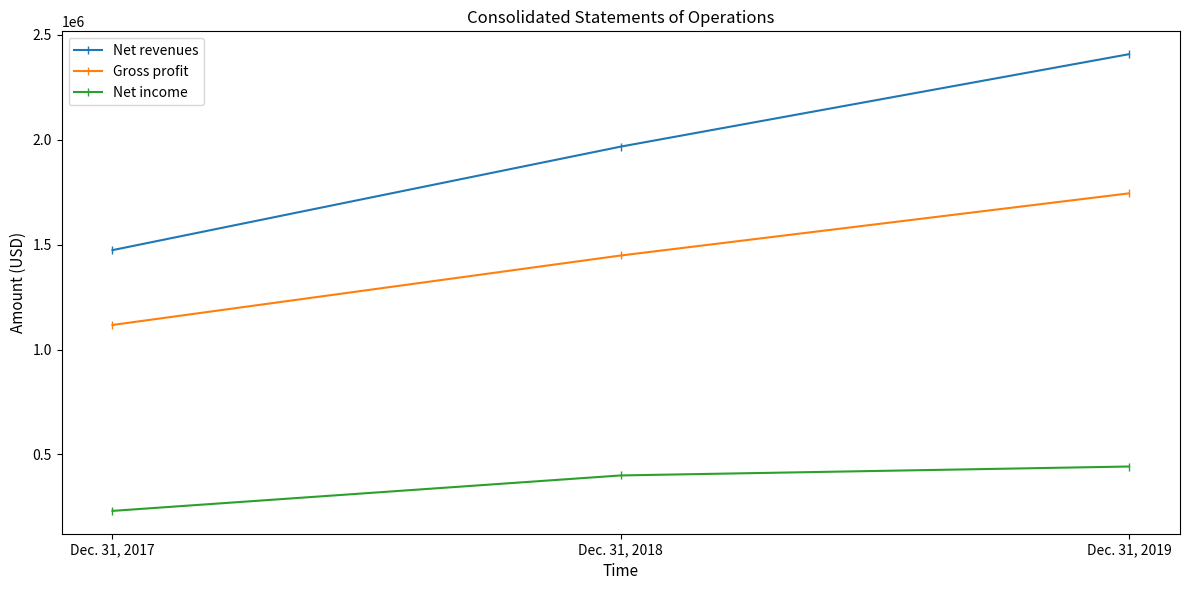

The Net revenues series shows 945308 at Dec. 31, 2018. True or false?

False